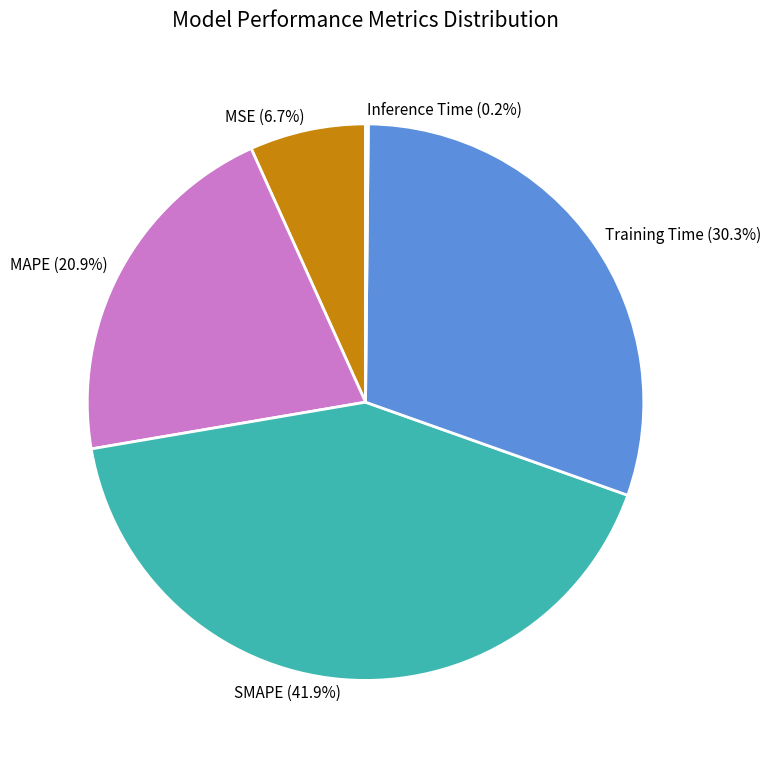

How much of the chart is everything except SMAPE?

58.1%